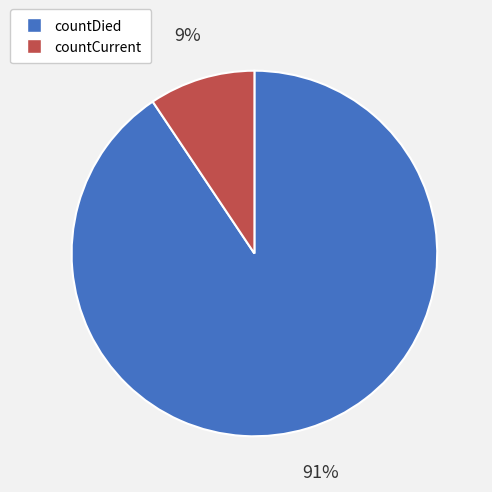

Do countCurrent and countDied together represent more than half of the pie?

Yes